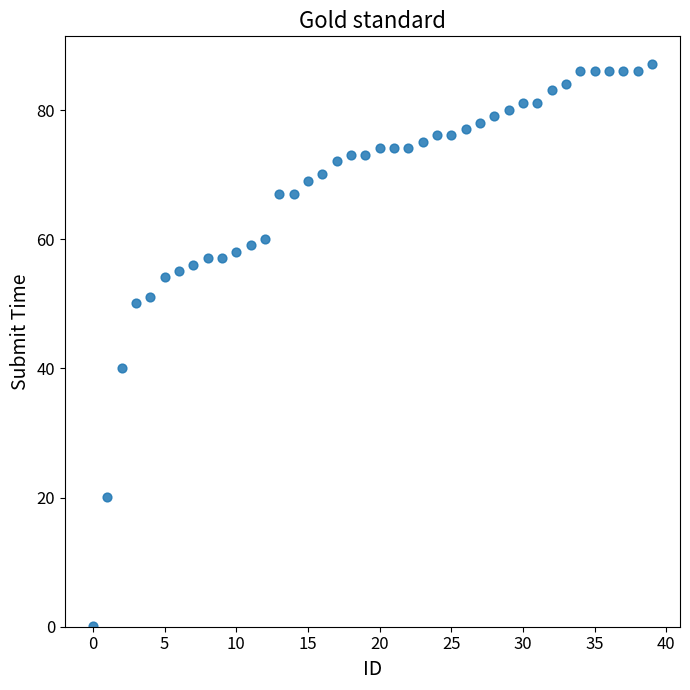

What Y value in the scatter plot is closest to 43?

40.1